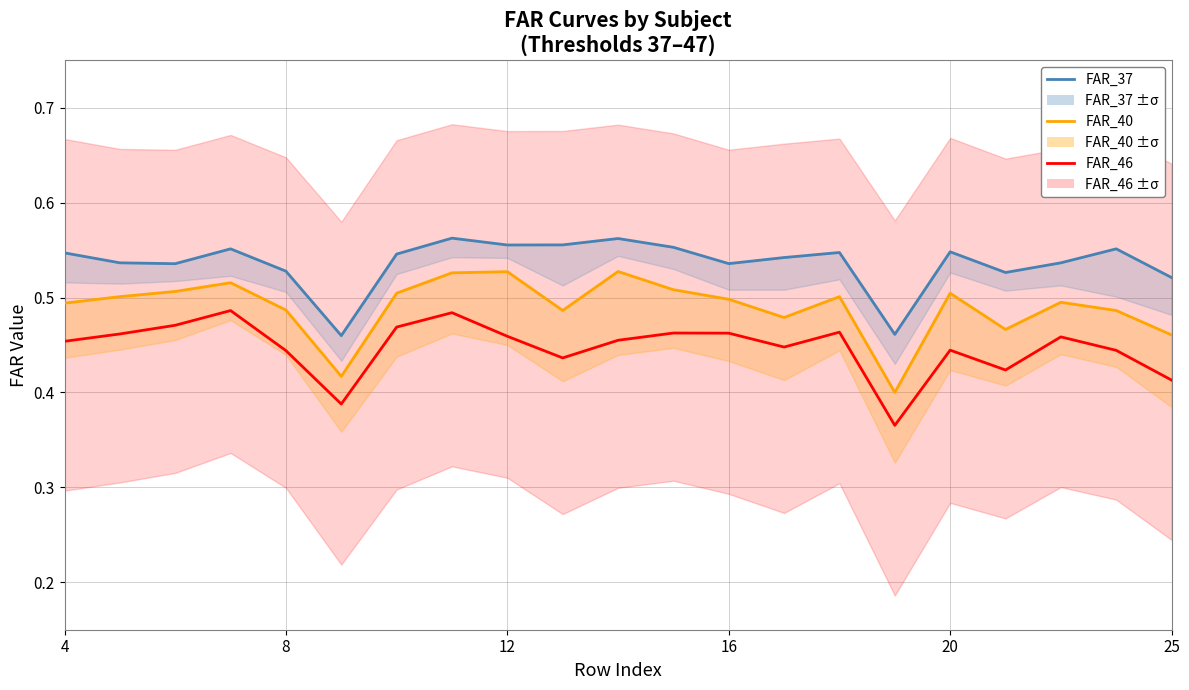

The FAR_37 series shows 0.2 at 4. True or false?

False